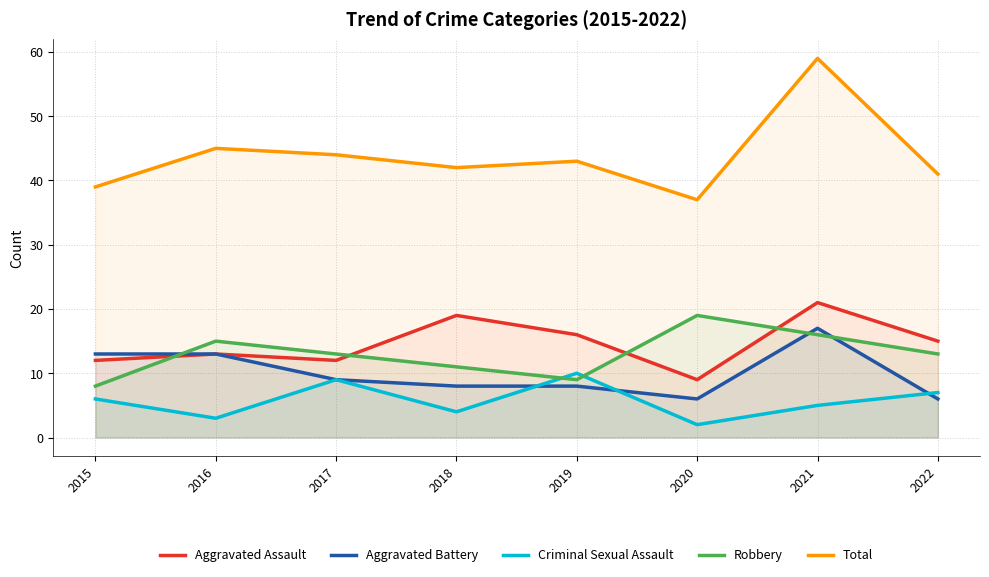

What is the difference between the maximum and second lowest values in the Robbery series?

10